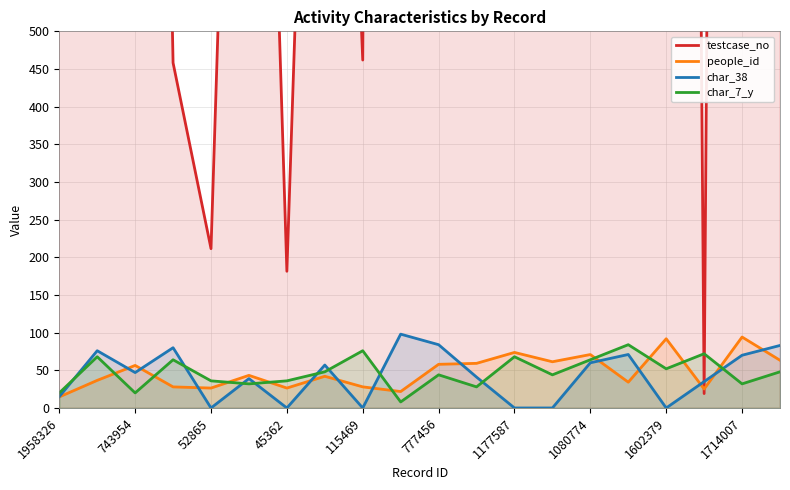

How many values in the char_7_y series are below 48?

10